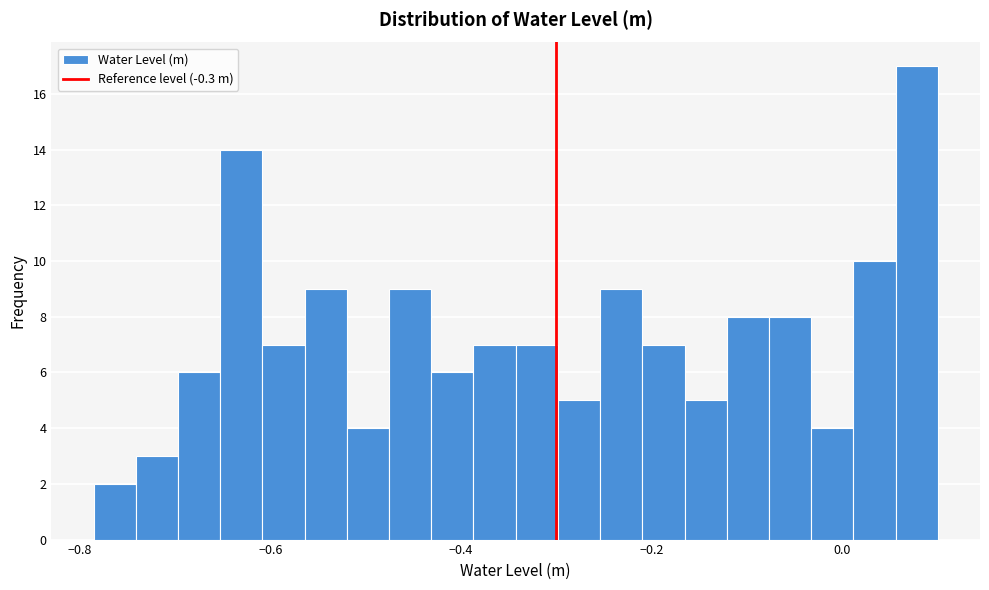

Around what value on the x-axis is the tallest bar? Give the approximate position of its centre, as read against the axis.

0.08